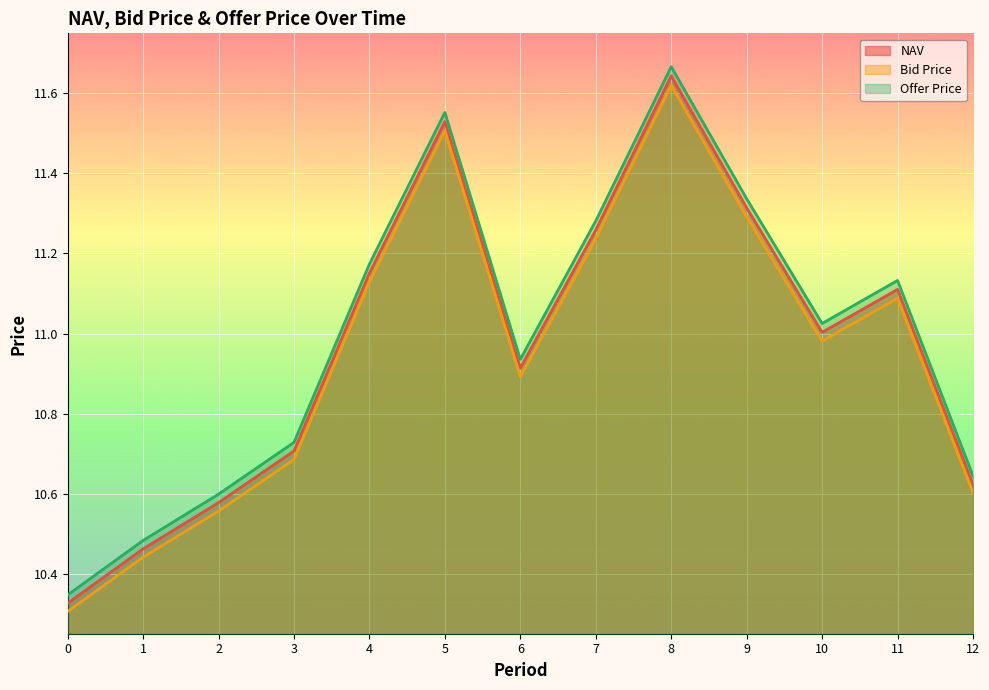

List the series in order of their peak value, lowest first.

Bid Price, NAV, Offer Price